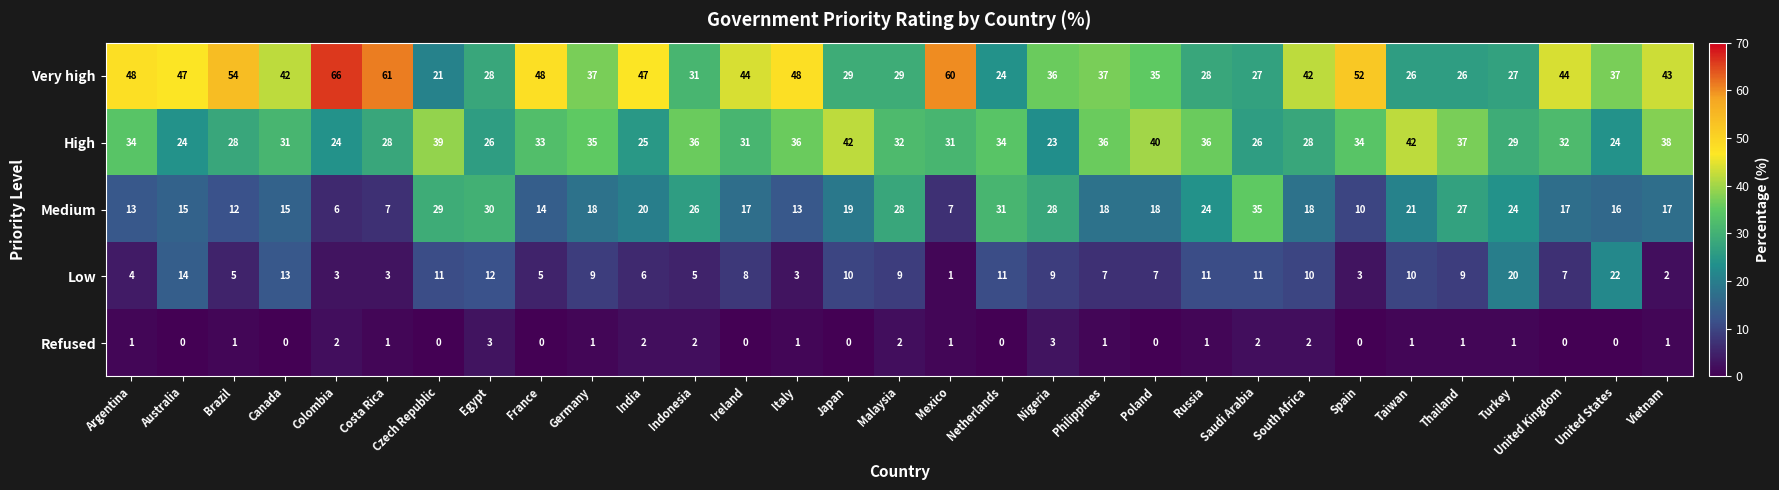

True or false: Low has a value of 19 at Netherlands.

False